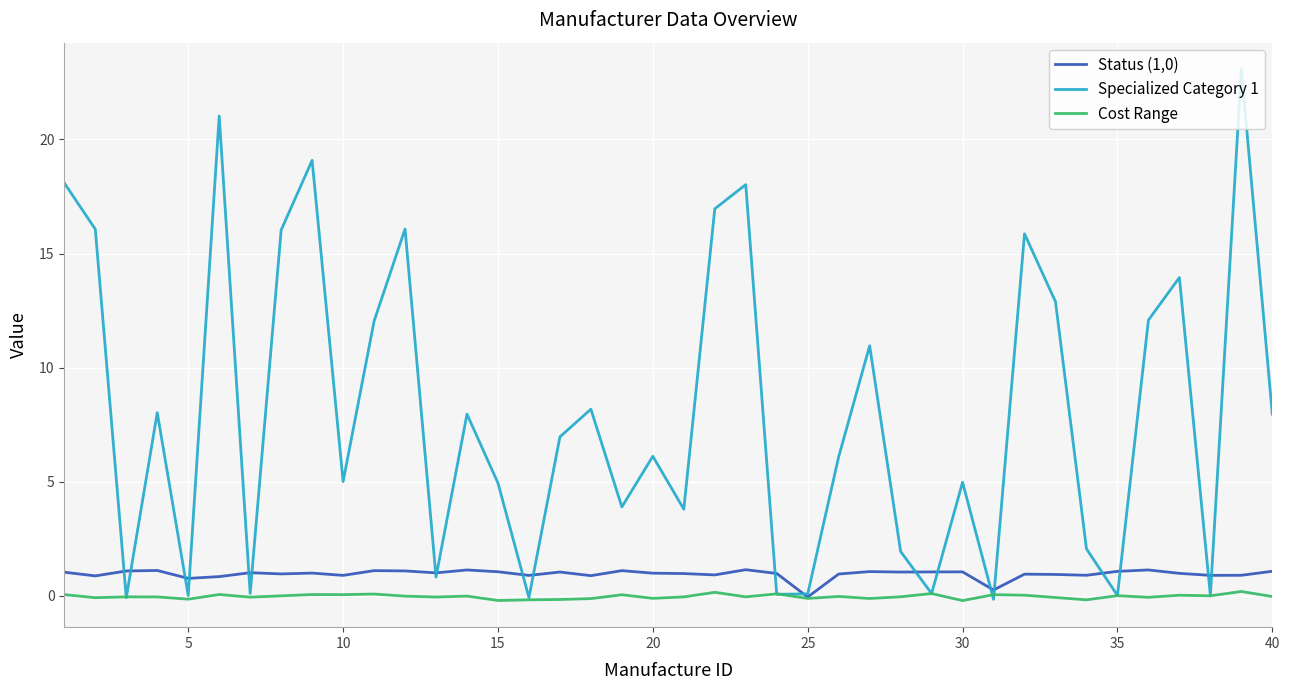

What is the highest value of the Specialized Category 1 series?

23.1